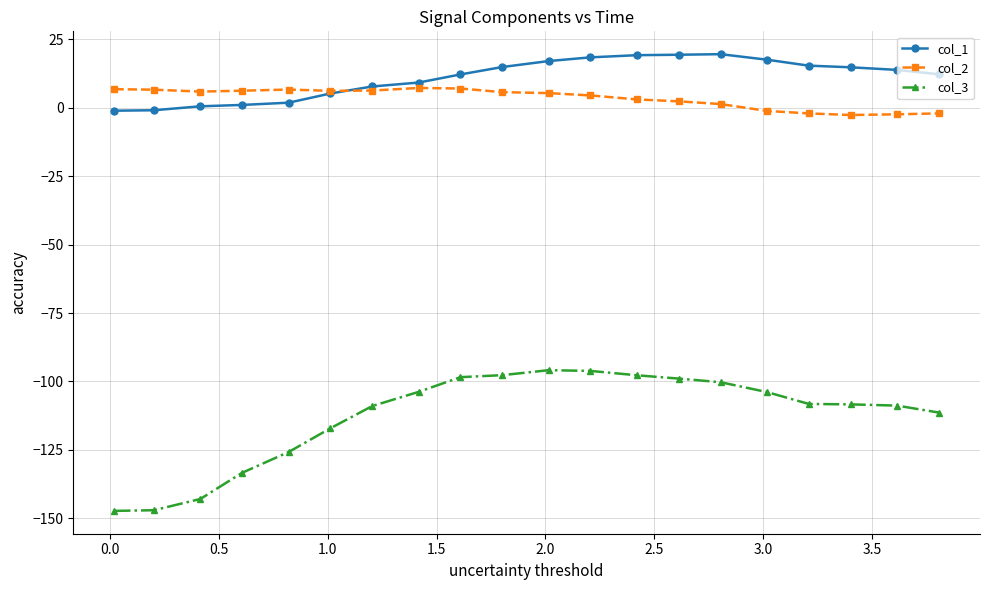

Which series has the largest range (max minus min)?

col_3